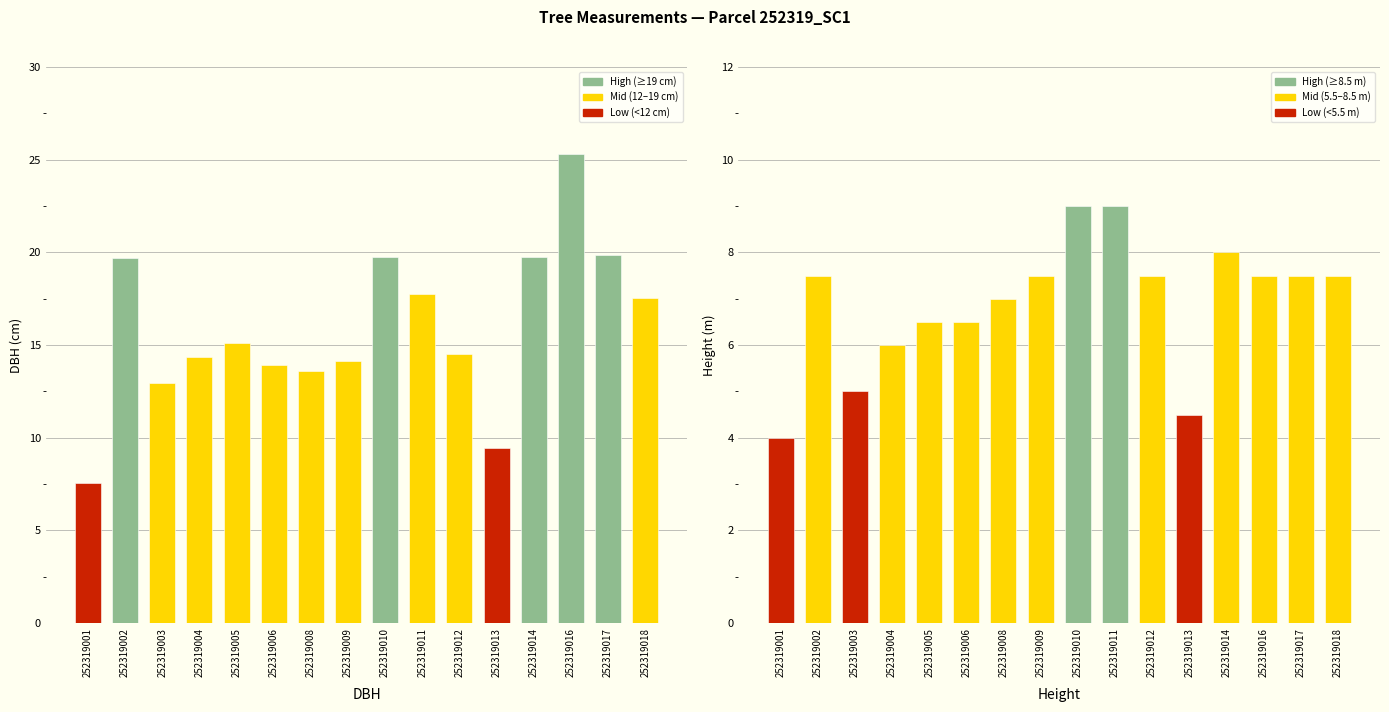

How many values in the h series are below 7?

6